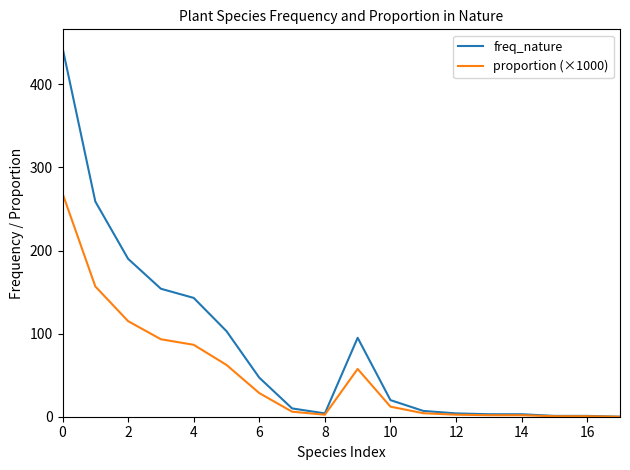

Which series has the widest spread of values?

freq_nature